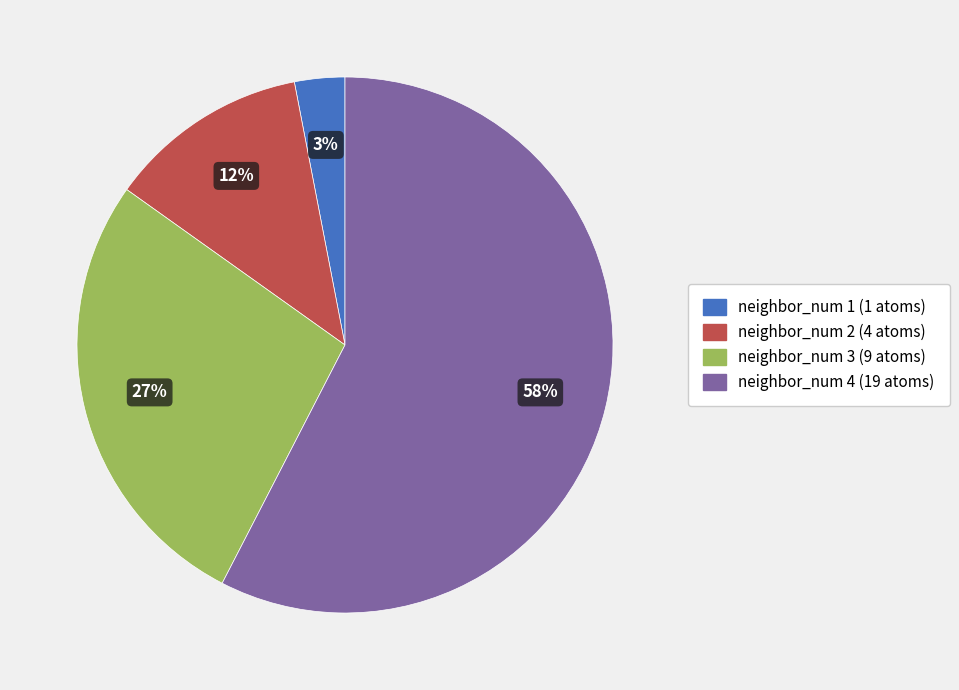

To the nearest percent, what portion does neighbor_num 2 represent?

12%